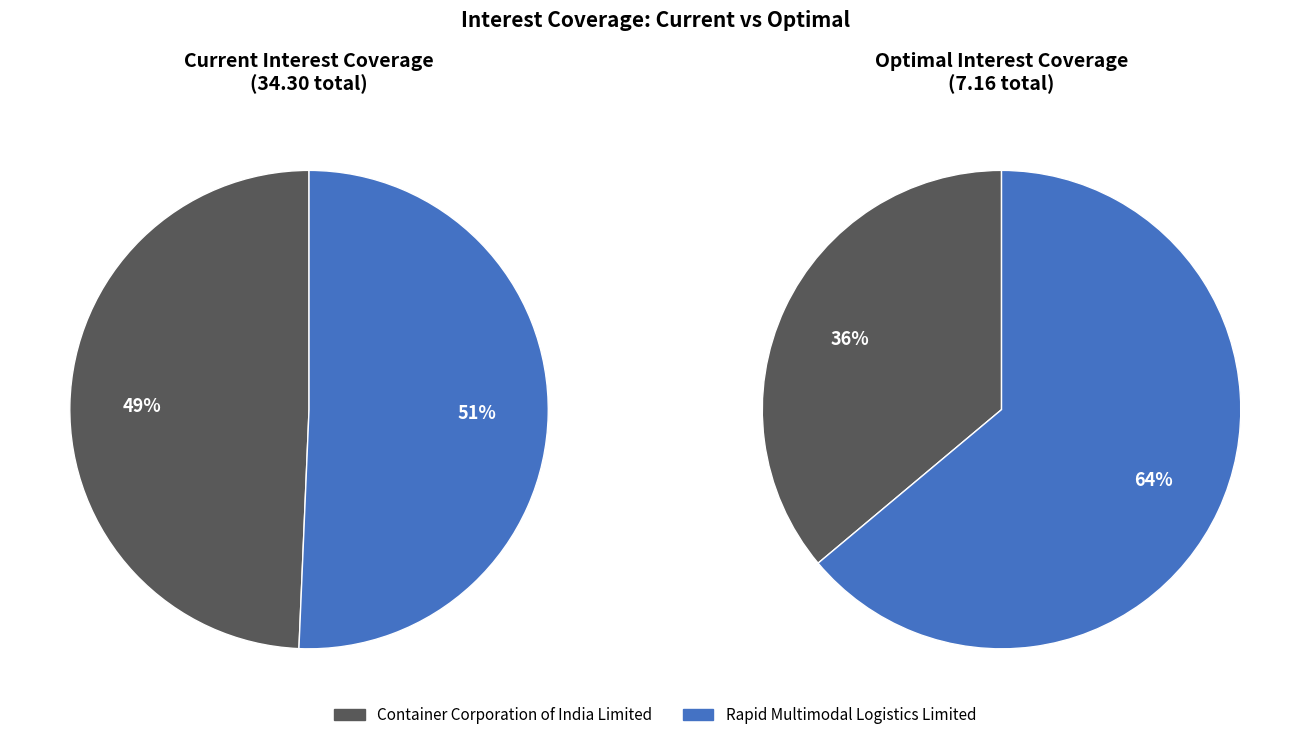

Which series has the largest range (max minus min)?

optimal_interest_coverage